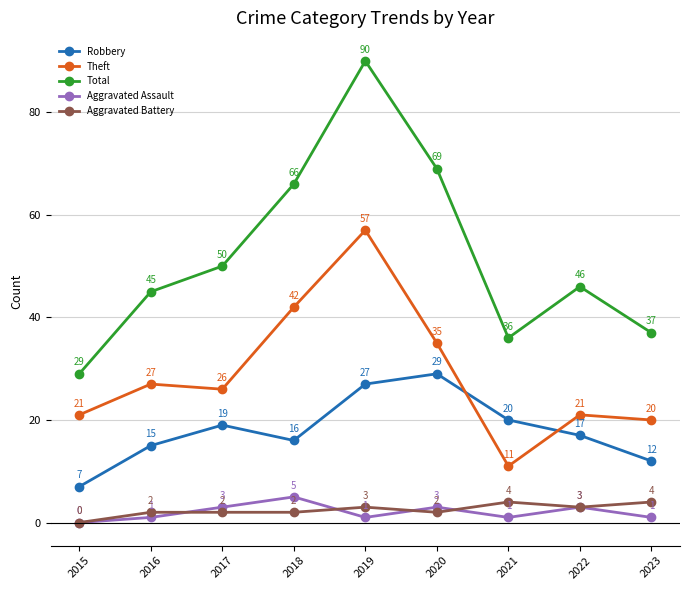

The value of Total at 2021 is 8. True or false?

False